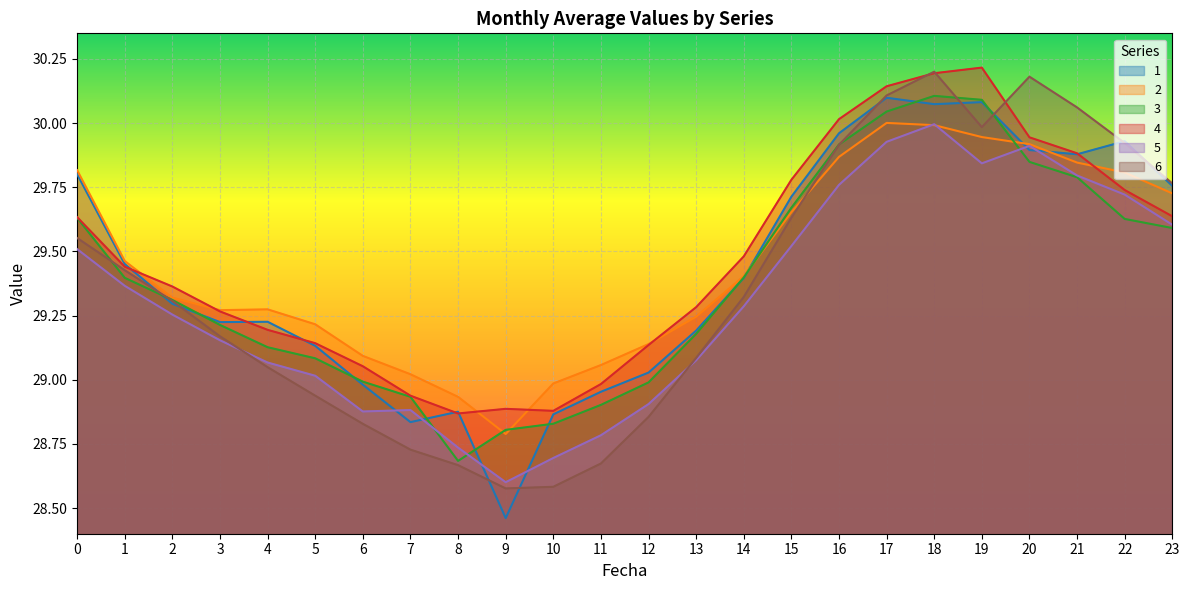

At which label does 5 reach its peak?

18